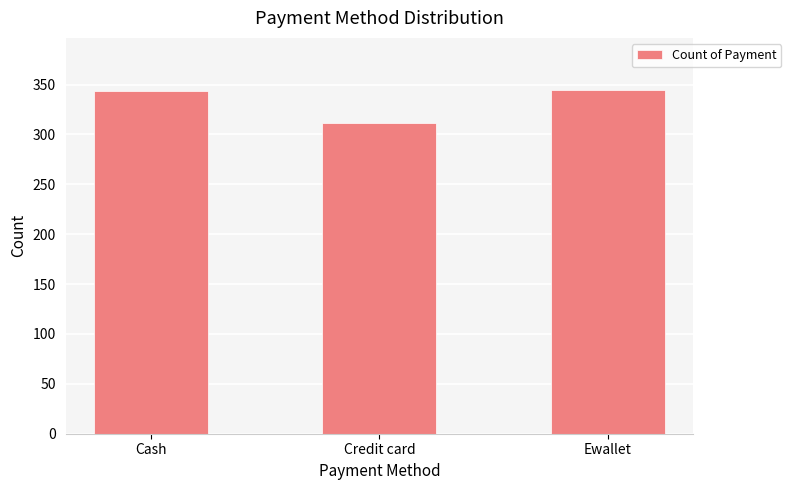

What is the change in value from Cash to Credit card?

-33